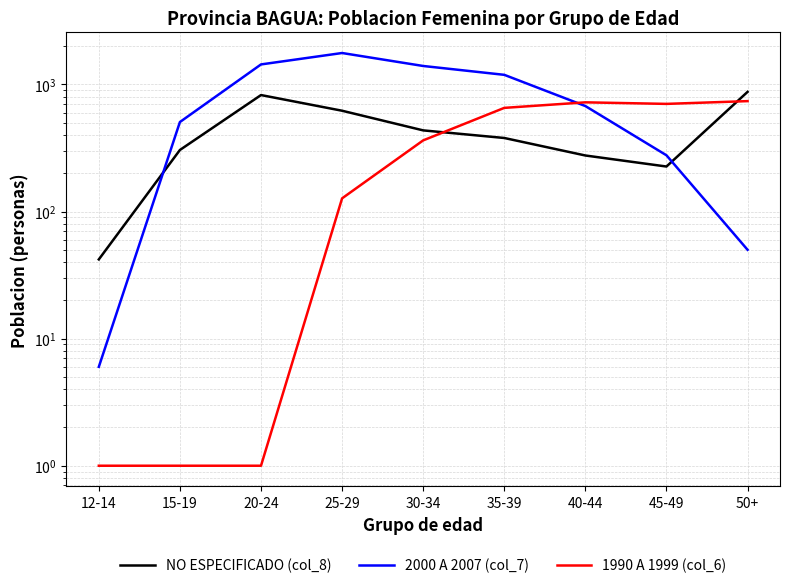

The value of NO ESPECIFICADO (col_8) at 20-24 is 1197. True or false?

False